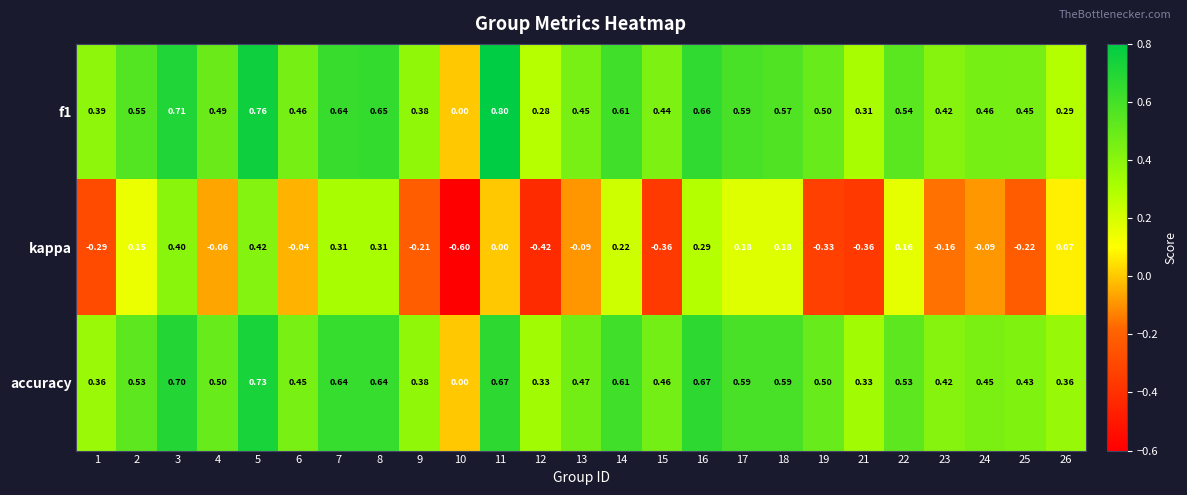

Between 8 and 25, which series saw the biggest shift?

kappa